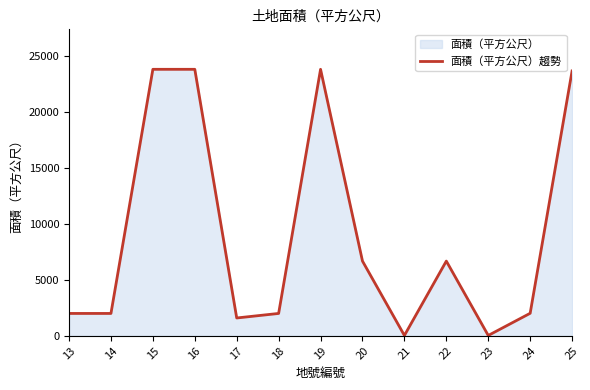

What is the minimum value shown in the chart?

30.6